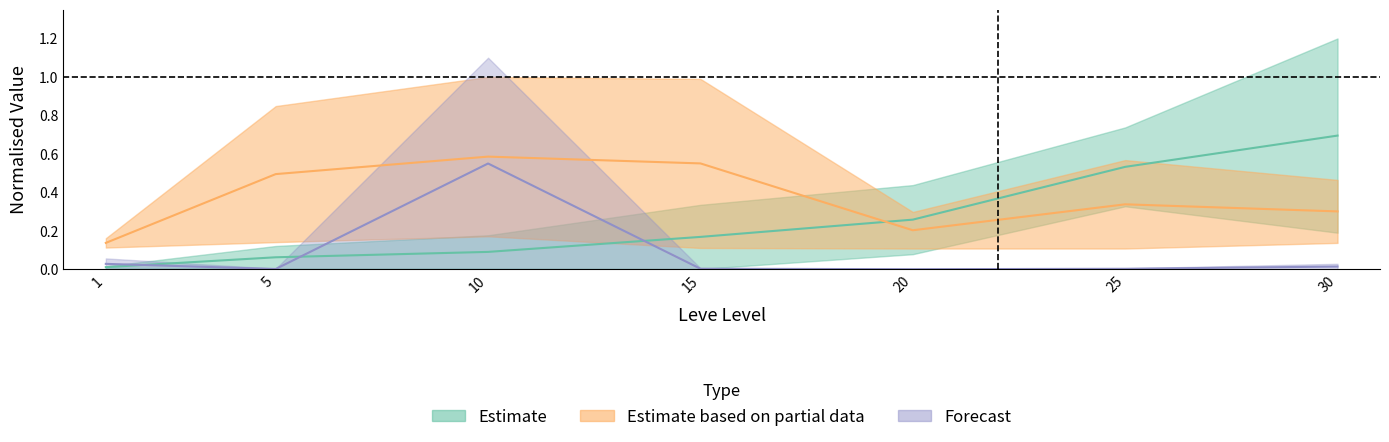

What is the approximate value of Leve Gil upper at 25?

0.3